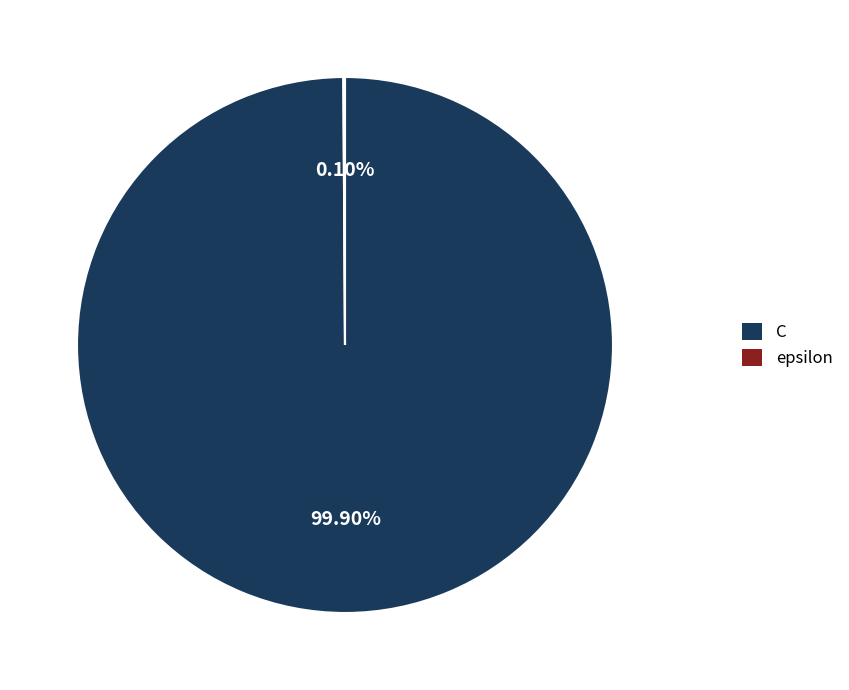

Which slice represents more than half of the pie?

C